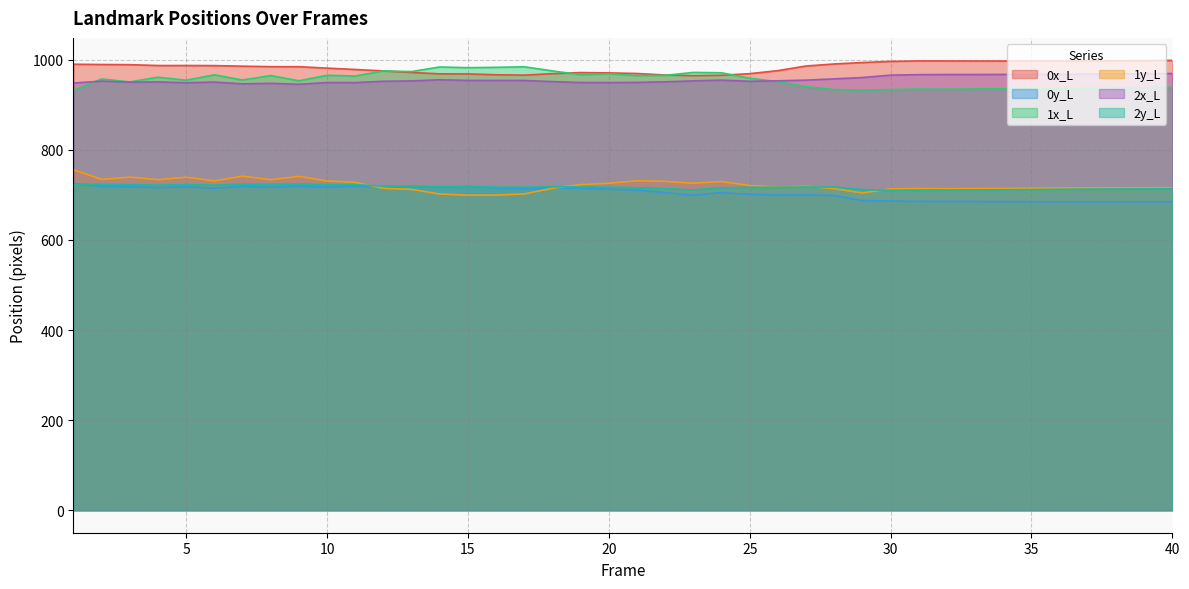

Reading right to left, transcribe all the data shown in this chart.

0x_L: 40=998.5	39=997.8	38=997.6	37=997.5	36=997.1	35=997.0	34=997.1	33=997.1	32=997.2	31=997.3	30=996.3	29=993.7	28=990.5	27=986.1	26=975.8	25=969.0	24=965.5	23=964.7	22=966.1	21=969.4	20=970.8	19=971.5	18=969.1	17=965.8	16=966.6	15=968.4	14=968.6	13=971.7	12=975.2	11=978.3	10=981.3	9=984.5	8=984.6	7=985.7	6=986.9	5=987.2	4=987.1	3=989.0	2=989.4	1=990.0
0y_L: 40=684.8	39=684.8	38=684.7	37=684.8	36=684.8	35=684.9	34=684.9	33=685.2	32=685.3	31=685.6	30=686.3	29=687.4	28=698.4	27=700.0	26=699.8	25=701.2	24=705.1	23=699.0	22=705.2	21=710.5	20=712.8	19=714.7	18=715.9	17=714.3	16=716.1	15=718.5	14=717.7	13=718.7	12=716.8	11=719.5	10=717.4	9=719.5	8=717.2	7=719.1	6=714.8	5=718.1	4=716.0	3=718.4	2=718.7	1=725.3
1x_L: 40=938.7	39=937.9	38=937.4	37=936.9	36=936.0	35=936.0	34=935.4	33=935.1	32=934.7	31=934.8	30=933.7	29=932.8	28=933.7	27=940.4	26=951.4	25=958.9	24=971.0	23=971.8	22=965.4	21=964.8	20=968.8	19=966.8	18=975.2	17=984.3	16=983.1	15=982.3	14=983.9	13=973.7	12=975.1	11=963.8	10=965.4	9=953.2	8=964.8	7=954.9	6=966.5	5=954.6	4=961.2	3=950.8	2=957.2	1=932.0
1y_L: 40=715.7	39=715.9	38=715.8	37=715.6	36=715.3	35=714.8	34=714.4	33=714.0	32=713.8	31=714.1	30=713.4	29=704.3	28=713.9	27=719.3	26=717.1	25=720.8	24=729.5	23=725.9	22=729.9	21=731.3	20=725.8	19=722.8	18=714.7	17=702.1	16=699.5	15=699.4	14=701.9	13=712.3	12=714.6	11=727.9	10=730.9	9=741.1	8=733.8	7=741.6	6=731.1	5=739.2	4=733.8	3=739.3	2=734.3	1=755.7
2x_L: 40=969.4	39=968.8	38=968.5	37=968.1	36=967.7	35=967.4	34=967.4	33=967.2	32=967.2	31=966.9	30=965.8	29=960.5	28=957.5	27=954.7	26=953.2	25=952.2	24=954.7	23=953.1	22=950.9	21=949.6	20=949.2	19=949.4	18=951.4	17=953.9	16=954.0	15=954.0	14=955.5	13=953.0	12=952.2	11=949.2	10=949.4	9=945.5	8=947.6	7=946.5	6=950.4	5=948.9	4=950.7	3=950.2	2=952.5	1=948.4
2y_L: 40=713.4	39=713.2	38=712.9	37=712.6	36=712.2	35=711.6	34=711.3	33=711.0	32=710.6	31=710.4	30=710.0	29=711.9	28=717.5	27=717.4	26=716.8	25=716.6	24=715.5	23=710.9	22=713.6	21=715.9	20=717.1	19=717.5	18=718.0	17=716.9	16=717.0	15=717.6	14=718.1	13=719.3	12=719.4	11=722.6	10=722.8	9=724.3	8=723.3	7=723.8	6=721.6	5=722.7	4=721.7	3=722.7	2=723.5	1=723.8